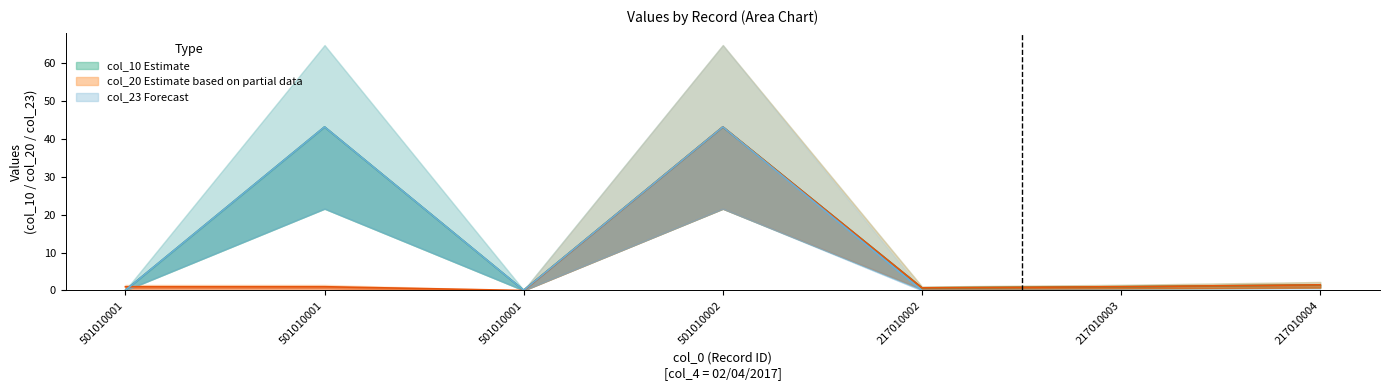

What is the difference between the second highest and second lowest values in the col_20 series?

0.8